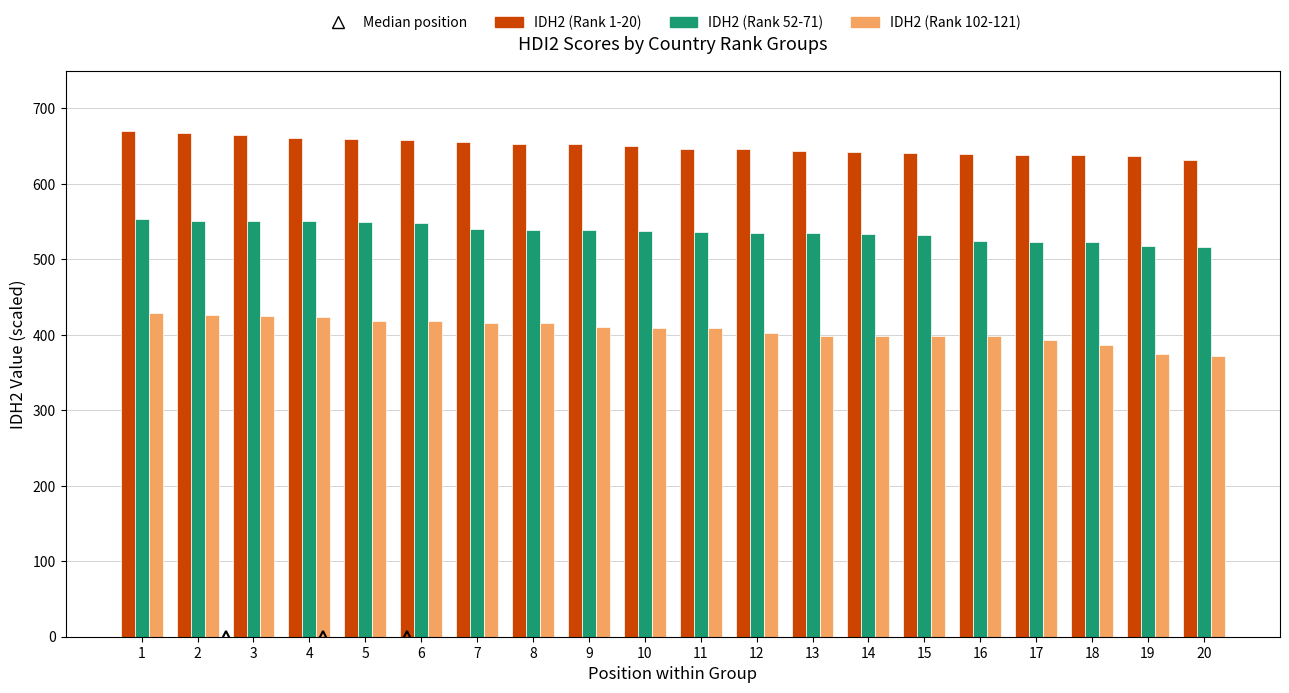

Which series has the widest spread of values?

IDH2 (Rank 102-121)